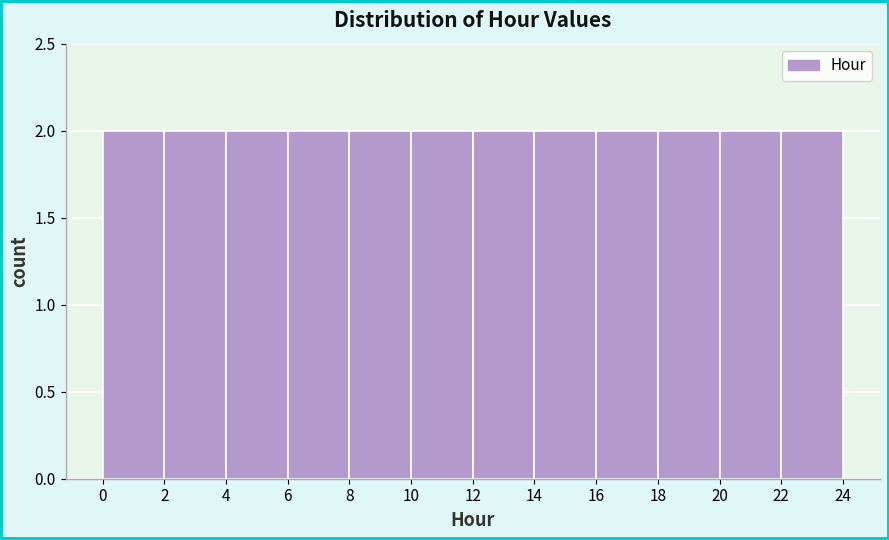

Reading left to right, transcribe this chart: for each bar, give the range it covers on the x-axis and its height. The values are not printed on the chart, so give them approximately, as read against the axis.

0 to 2: 2
2 to 4: 2
4 to 6: 2
6 to 8: 2
8 to 10: 2
10 to 12: 2
12 to 14: 2
14 to 16: 2
16 to 18: 2
18 to 20: 2
20 to 22: 2
22 to 24: 2